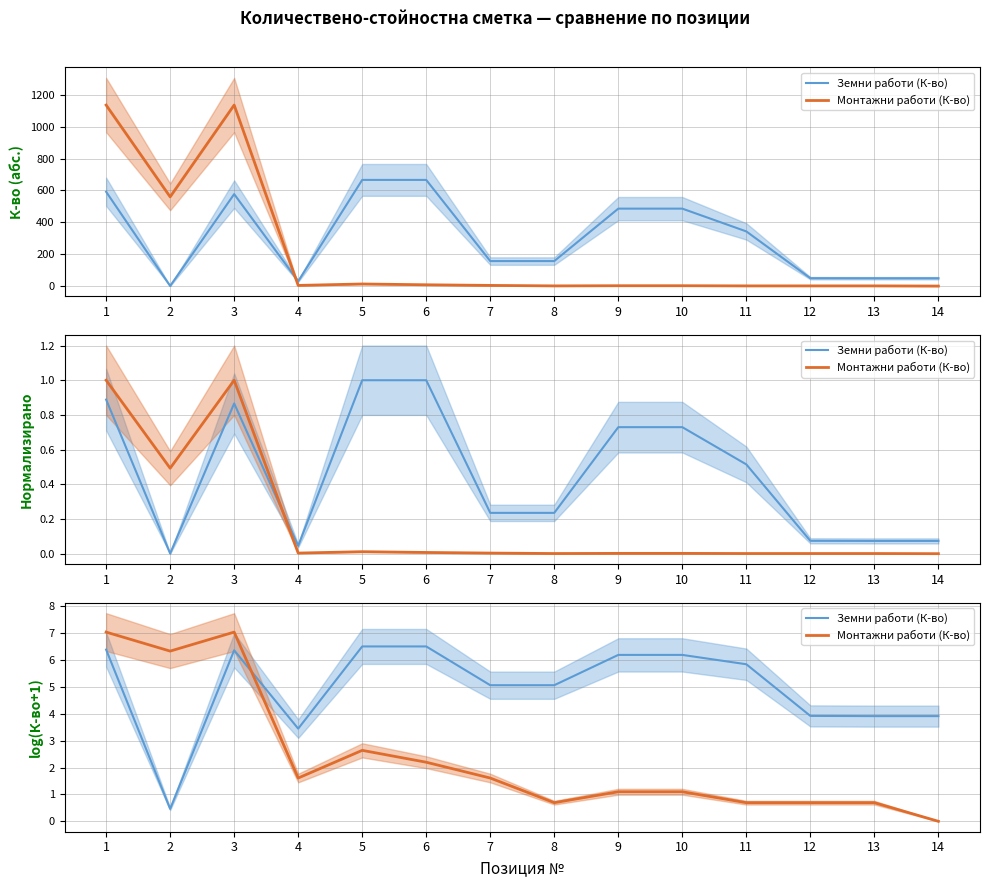

At which label does Земни работи (К-во) first exceed 5?

1